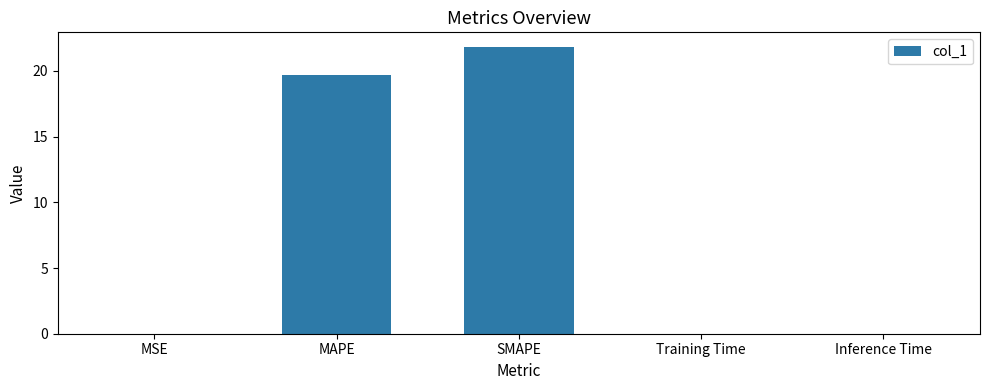

Is it true that the value at Inference Time is 0.0?

True